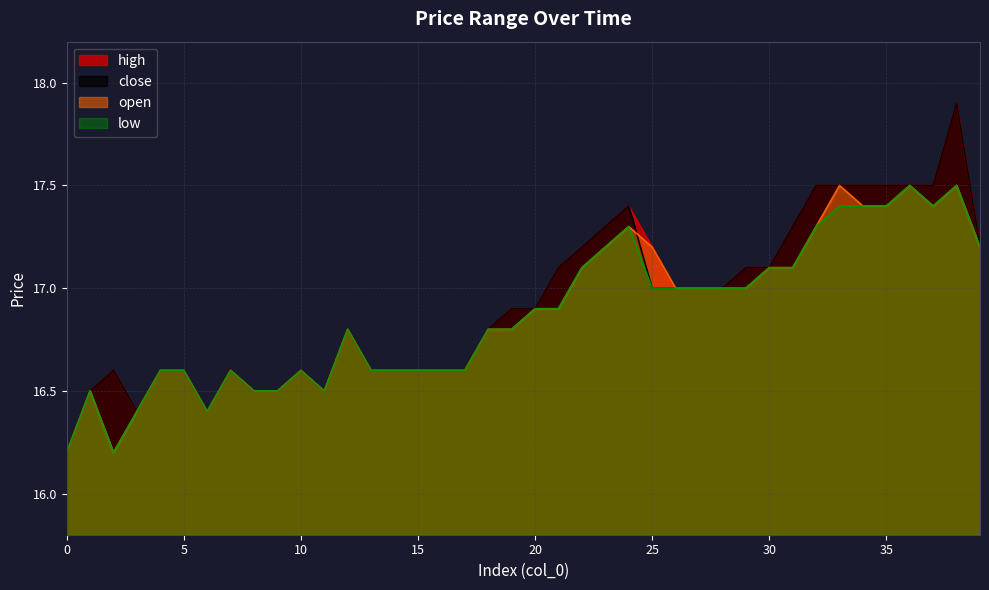

What is the difference between the maximum and minimum values in the open series?

1.3